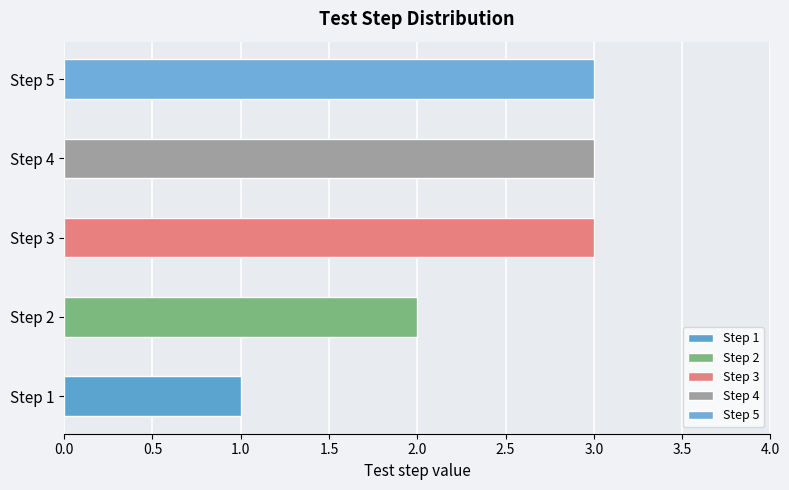

What is the sum of all values?

12